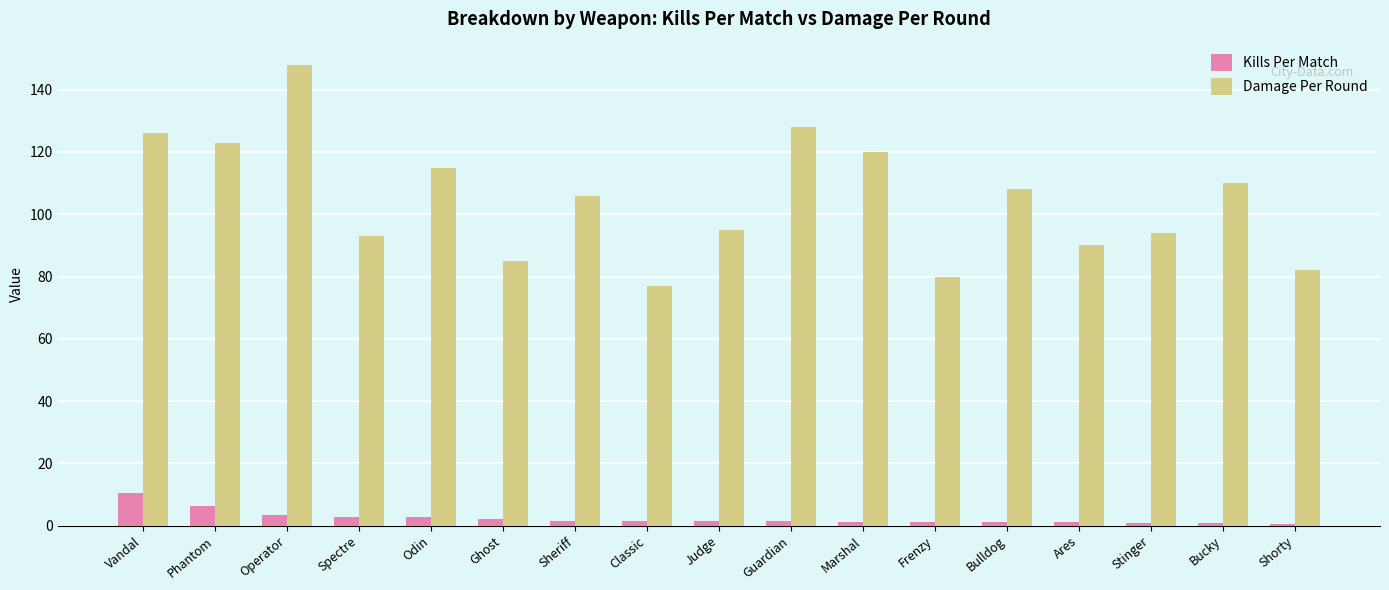

What is the label of the 16th bar from the left?

Bucky